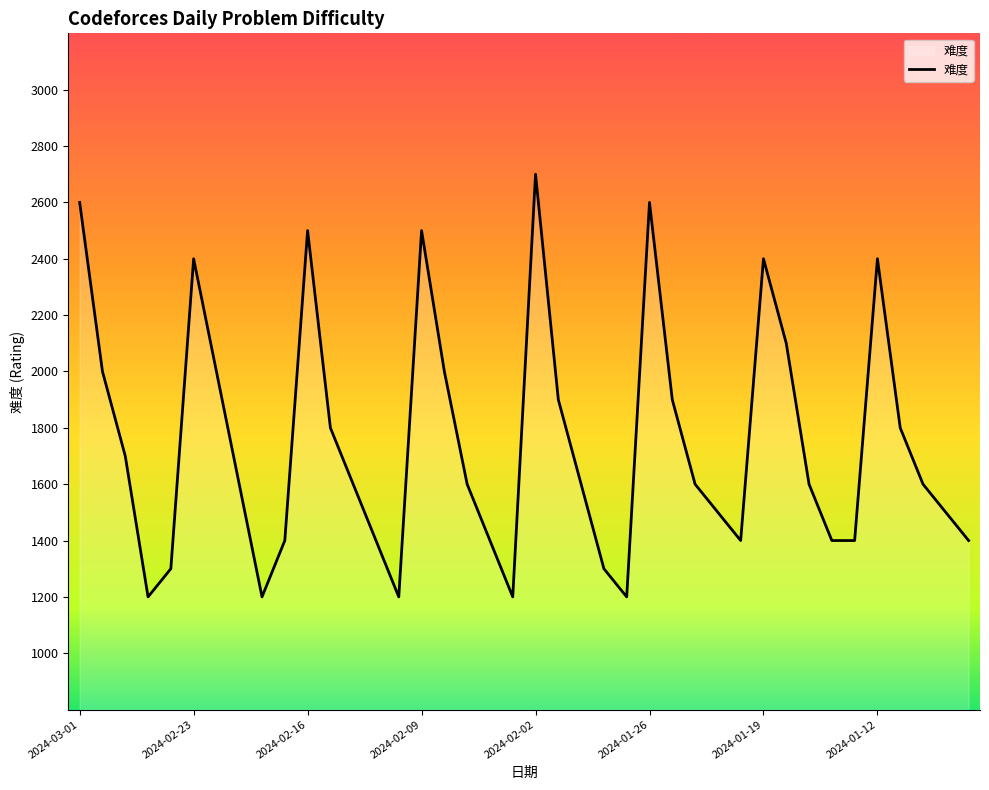

What is the difference between the maximum and minimum values?

1500